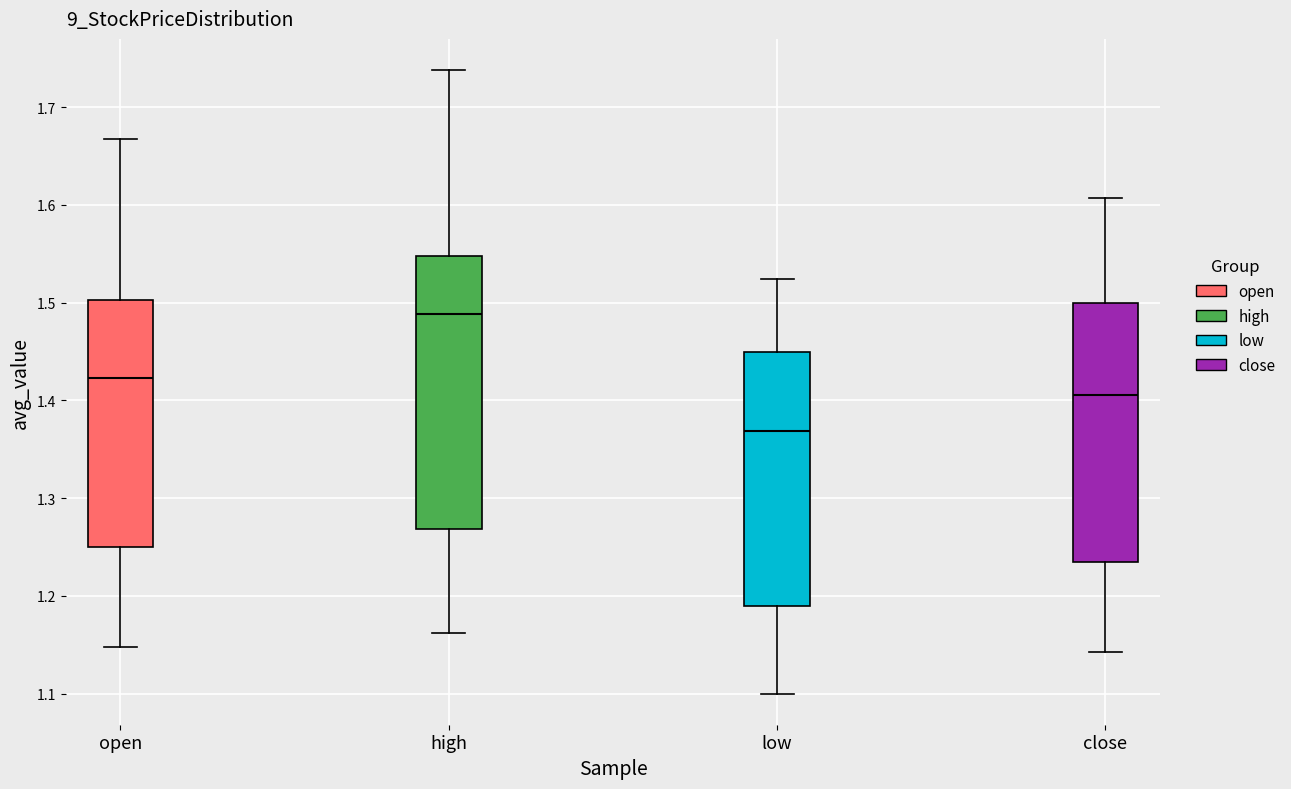

Reading left to right, transcribe this box plot: for each box, give where its median line is, the range the box spans, and where its two whiskers end, as read against the y-axis. The values are not printed on the chart, so give them approximately, as read against the axis.

open: median 1.42, box 1.25 to 1.50, whiskers 1.15 to 1.67
high: median 1.49, box 1.27 to 1.55, whiskers 1.16 to 1.74
low: median 1.37, box 1.19 to 1.45, whiskers 1.10 to 1.52
close: median 1.41, box 1.24 to 1.50, whiskers 1.14 to 1.61